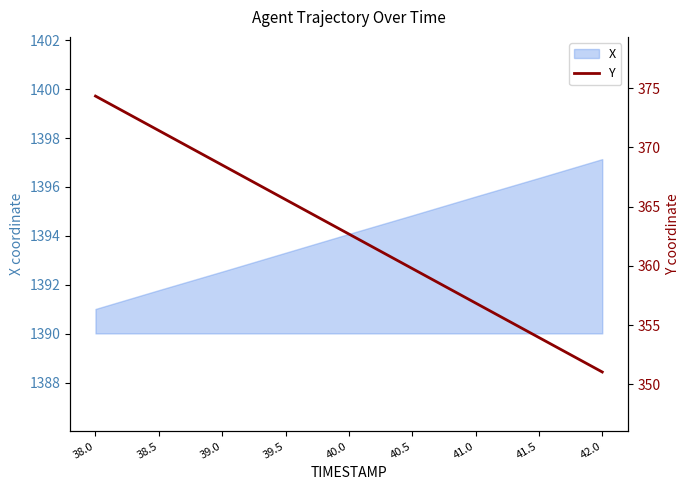

Read the value at 42.0.

351.0